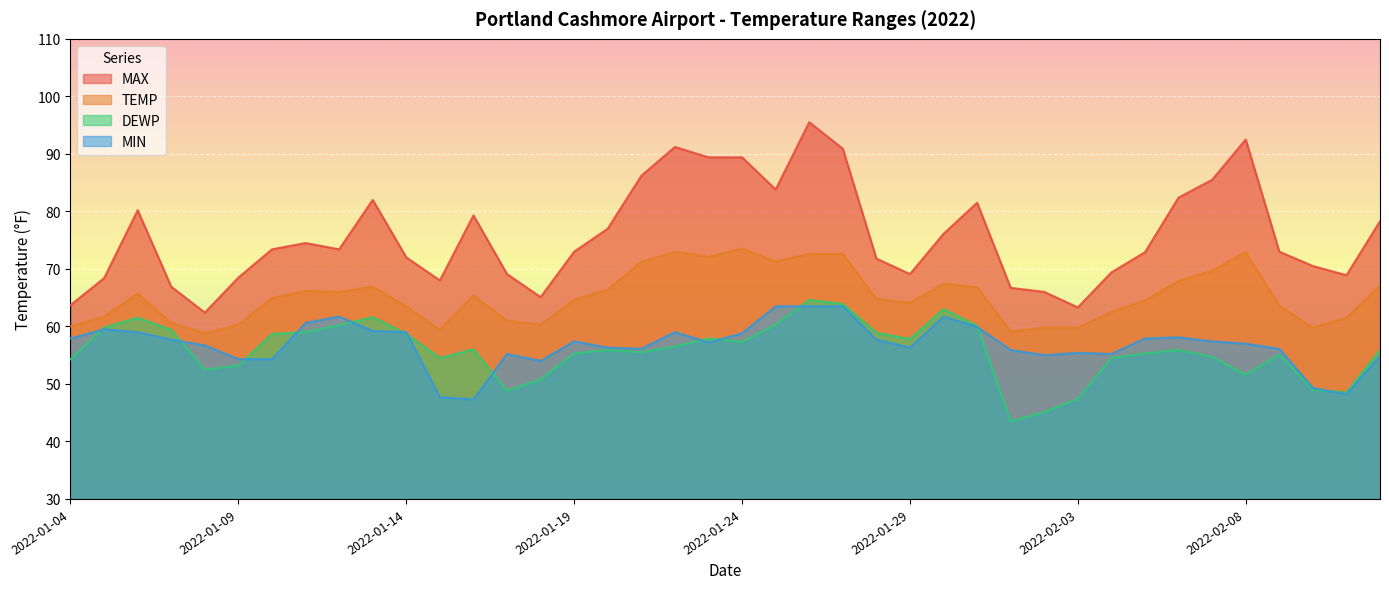

At 2022-02-04, list the series in order from smallest to largest.

DEWP, MIN, TEMP, MAX